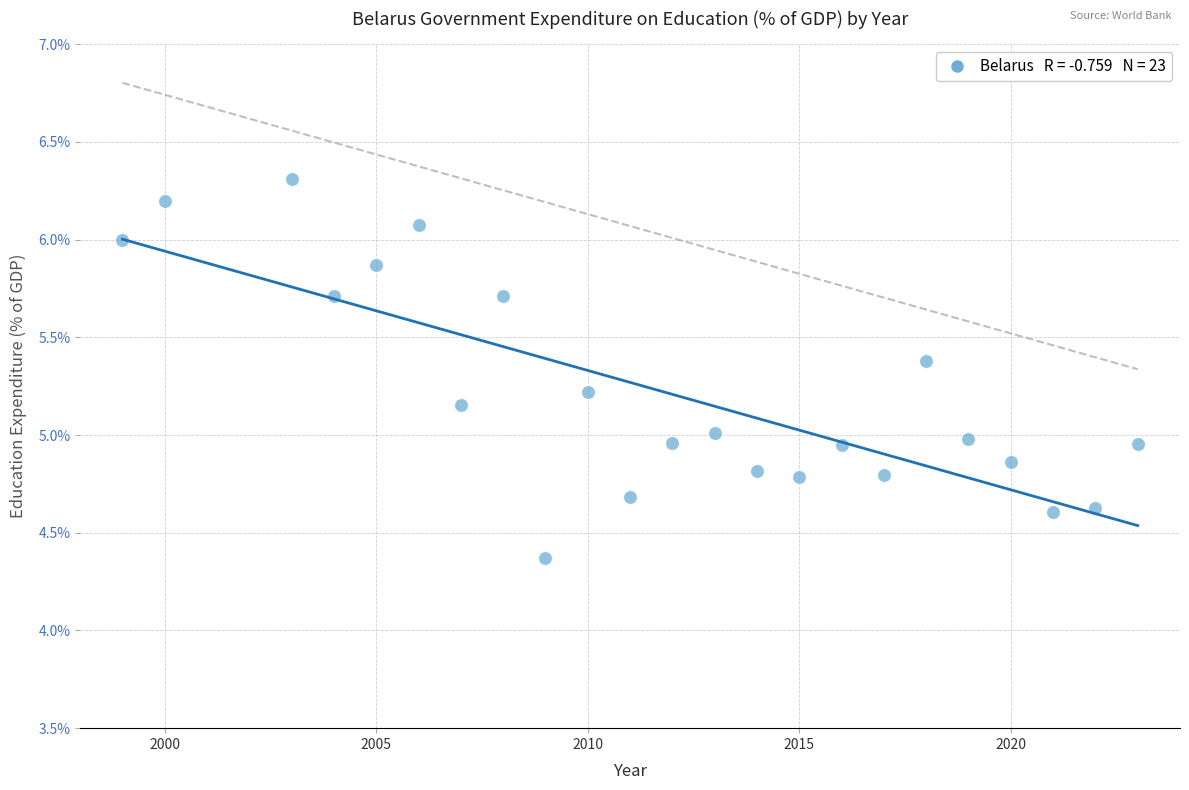

What is the range of Y values (max minus min)?

1.9